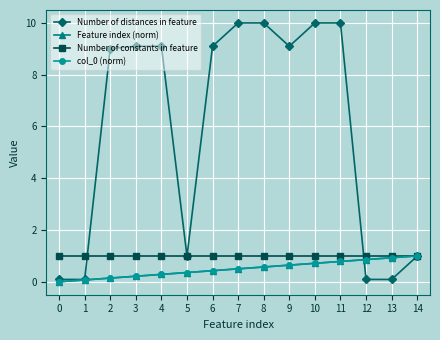

Which series has the largest range (max minus min)?

Number of distances in feature